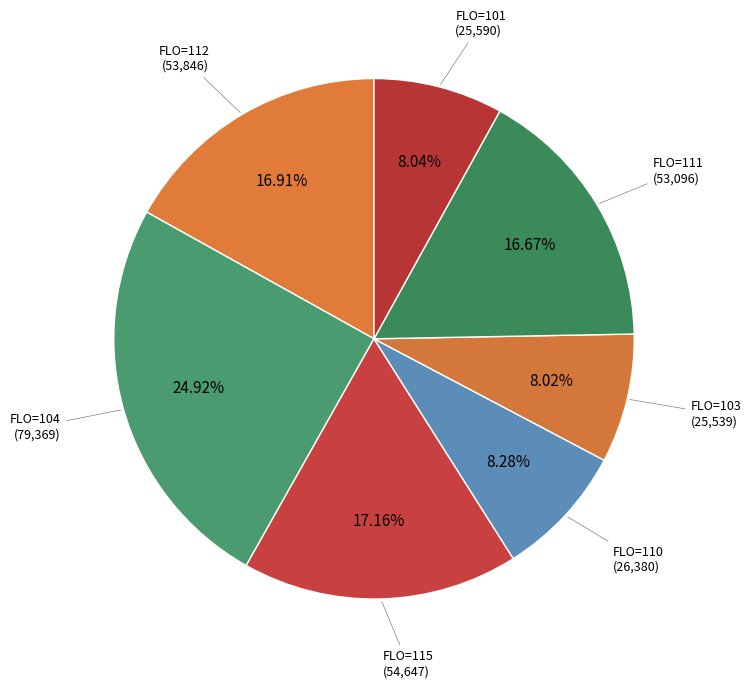

How many slices are in this pie chart?

7